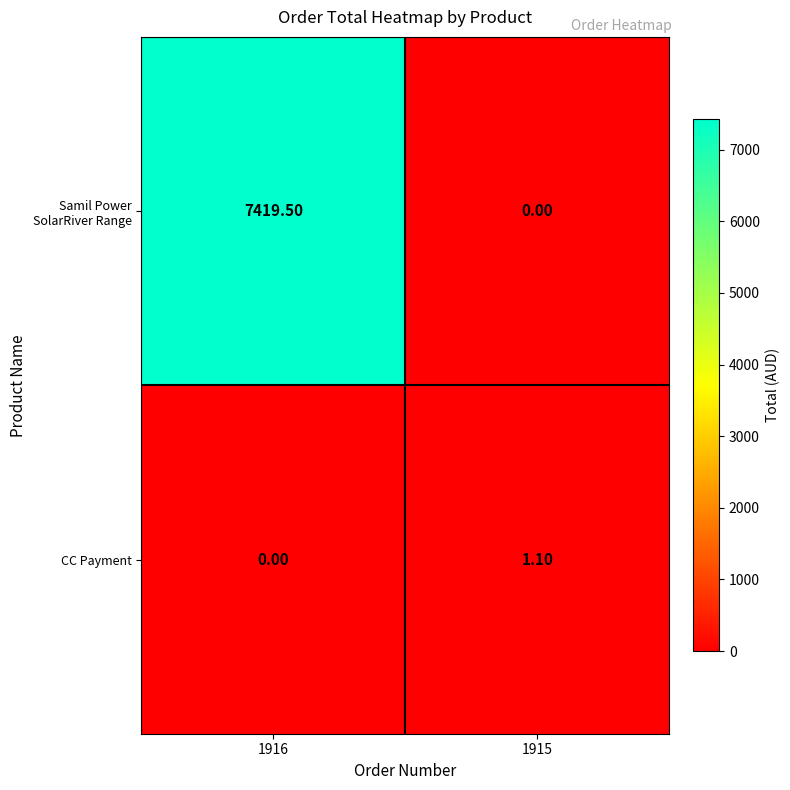

What is the total value across all series at 1916?

7419.5